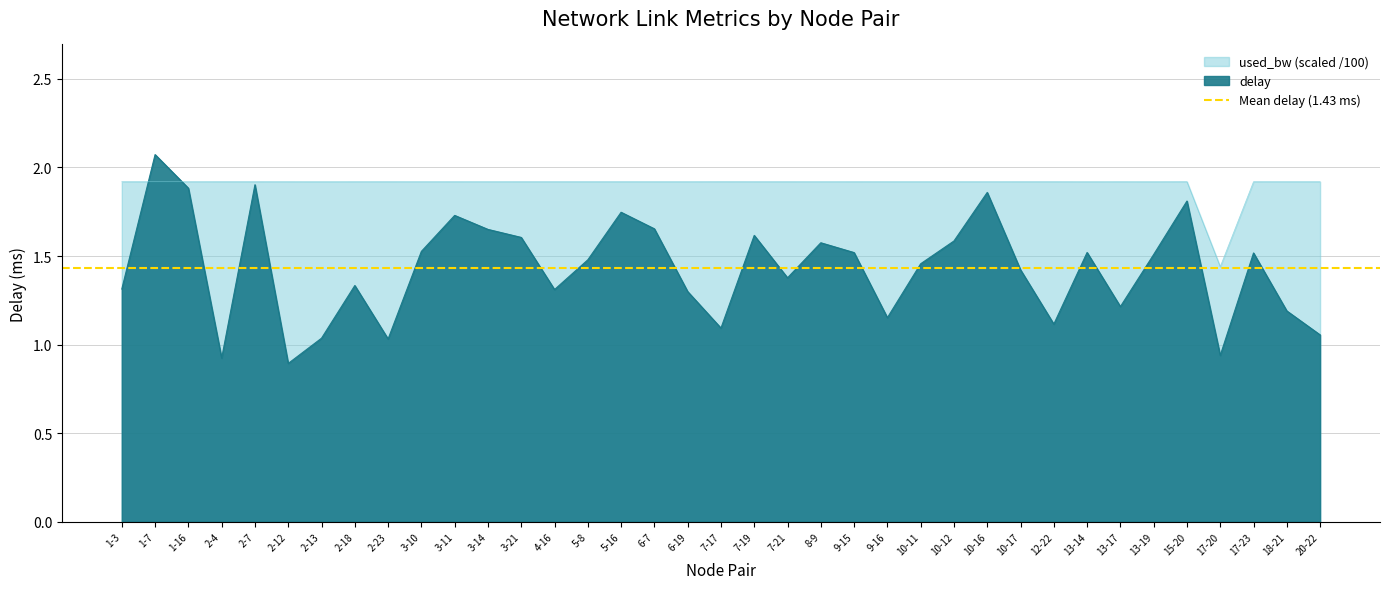

At which category does delay reach its first local peak?

1-7